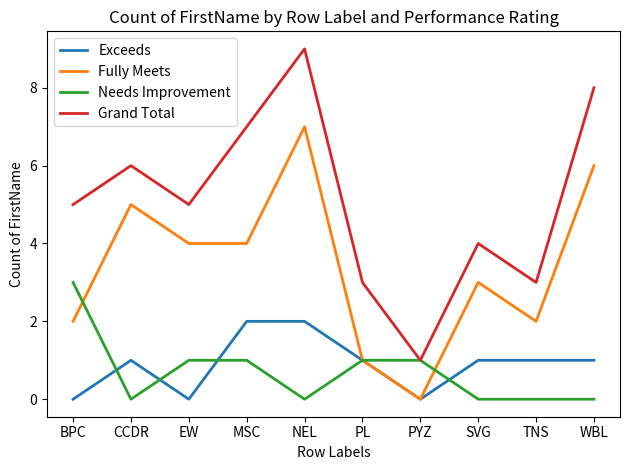

Is the value of Exceeds at NEL greater than the value of Grand Total at BPC?

No